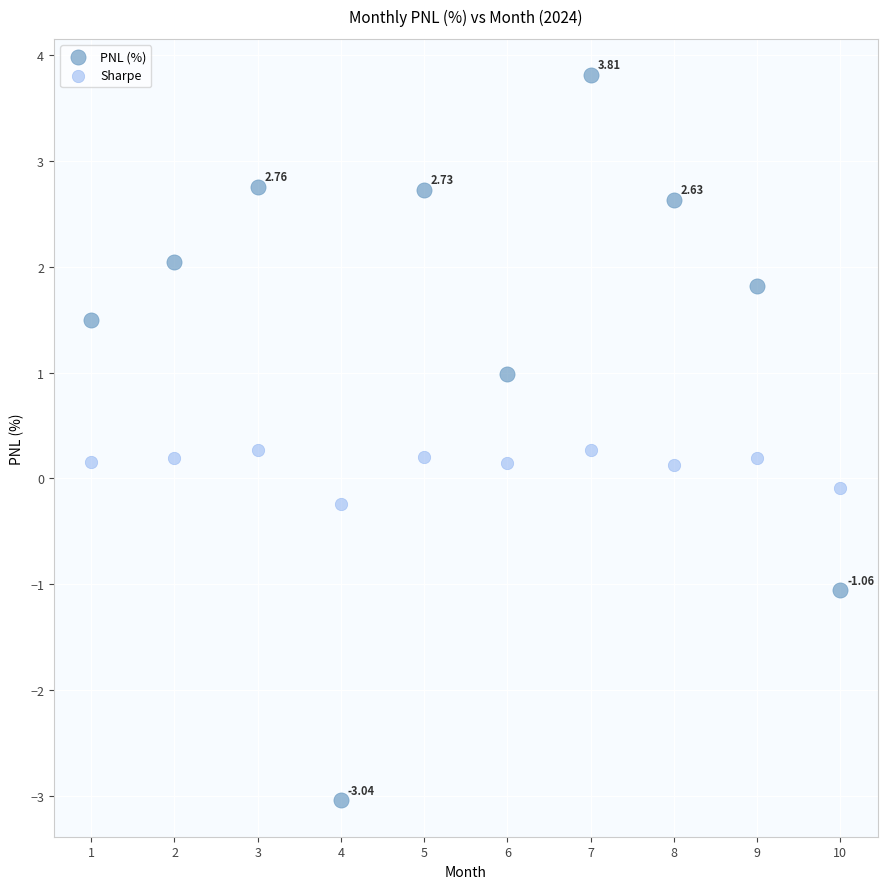

Across all data points, what is the range of Y values (max minus min)?

6.9